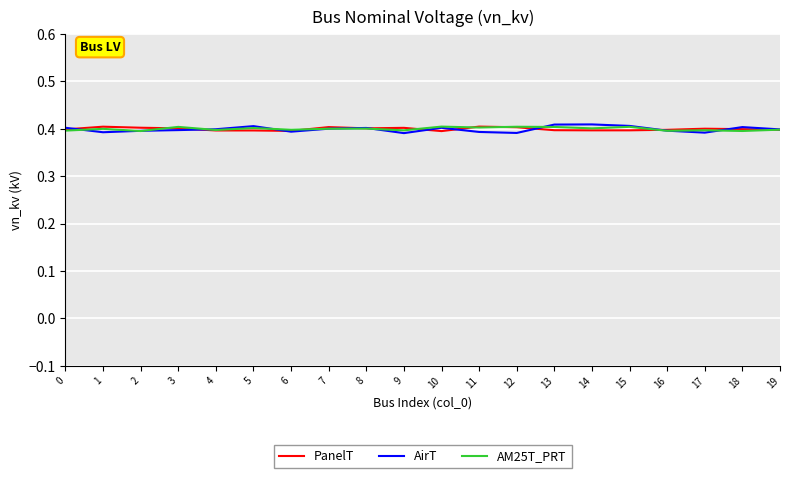

Does the chart have visible grid lines?

Yes